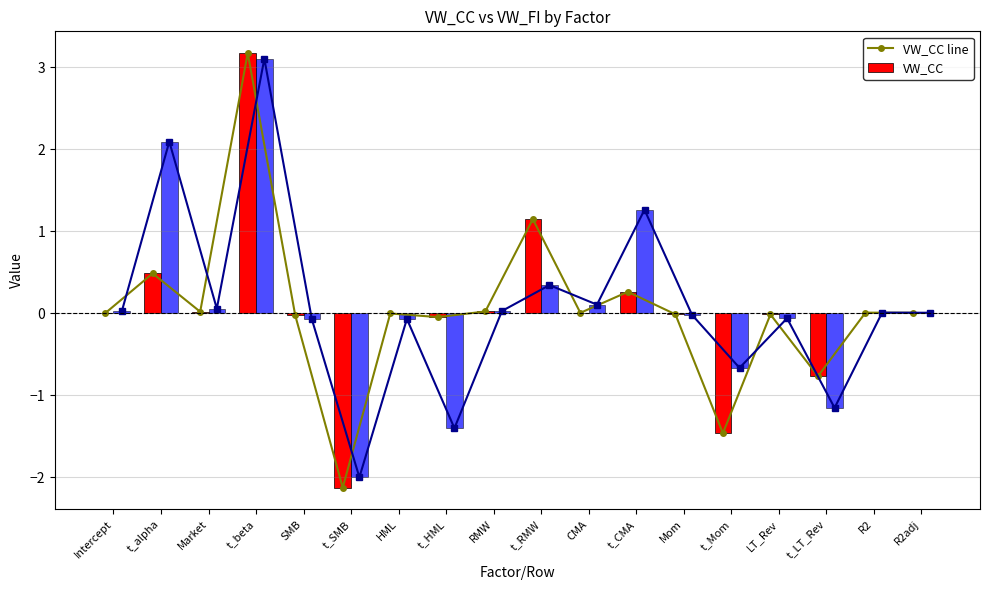

How many categories are shown in the chart?

18